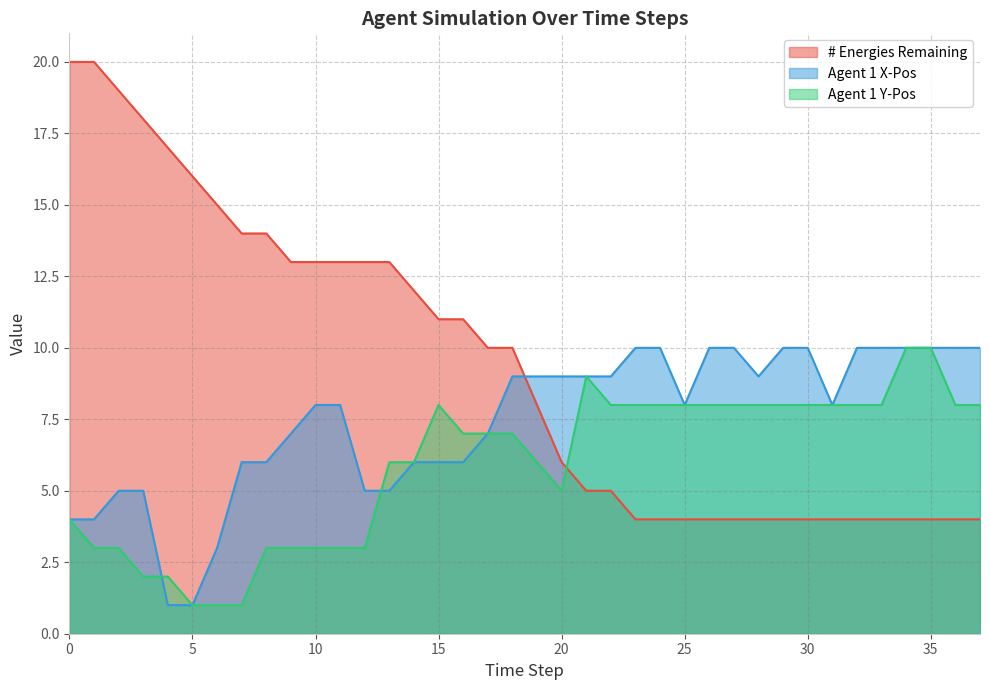

What are all the series names shown in the legend?

# Energies Remaining, Agent 1 X-Pos, Agent 1 Y-Pos